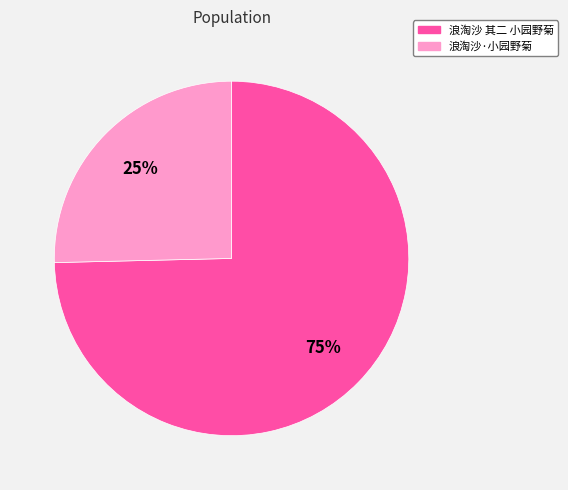

Does any single category account for the majority?

Yes